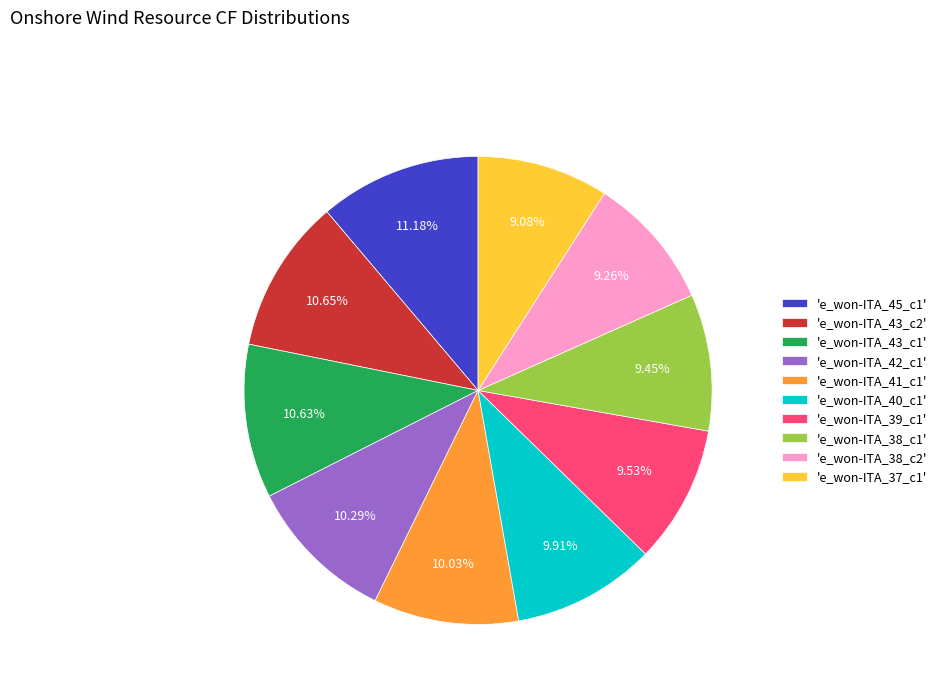

To the nearest percent, what is the difference between the largest and smallest slice percentages?

2%